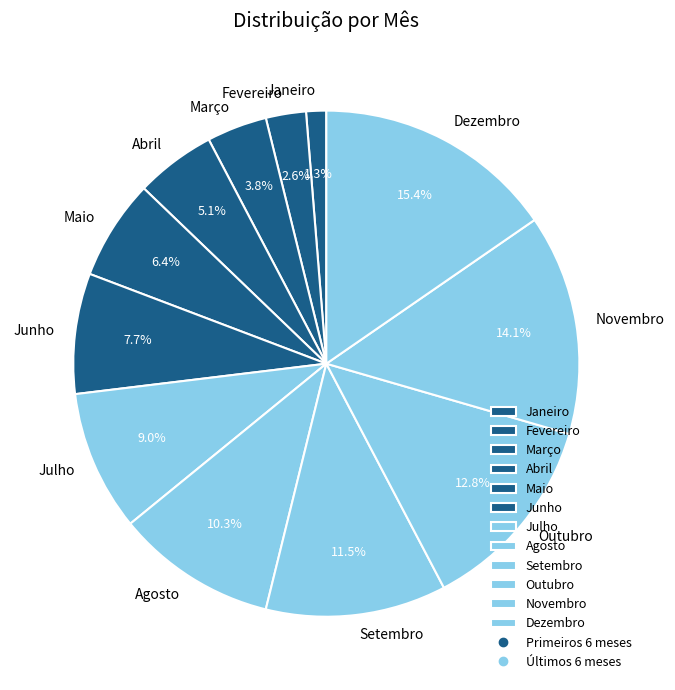

Do Novembro and Junho together represent more than half of the pie?

No